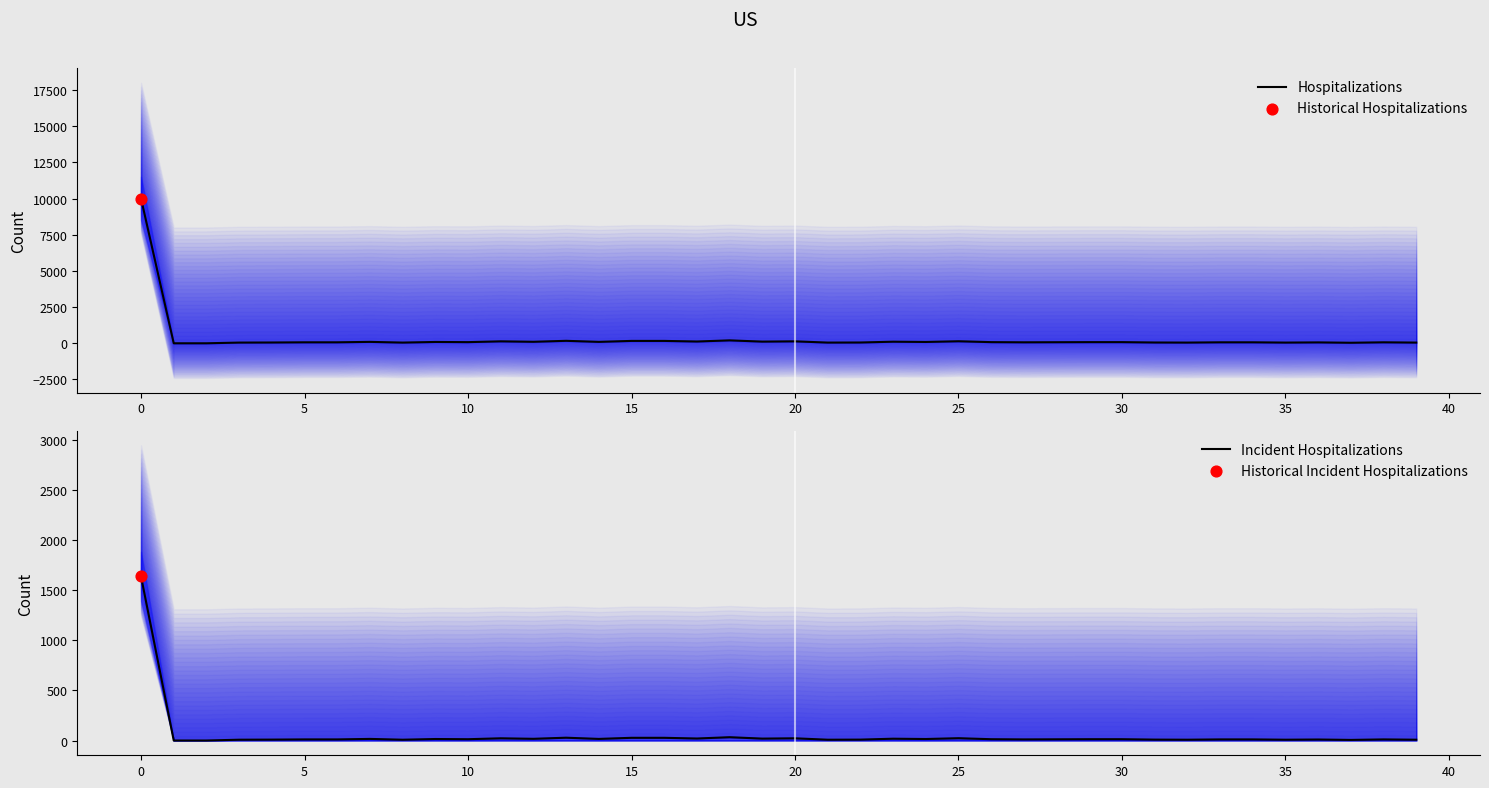

Which series contains the lowest Y value?

Hospitalizations